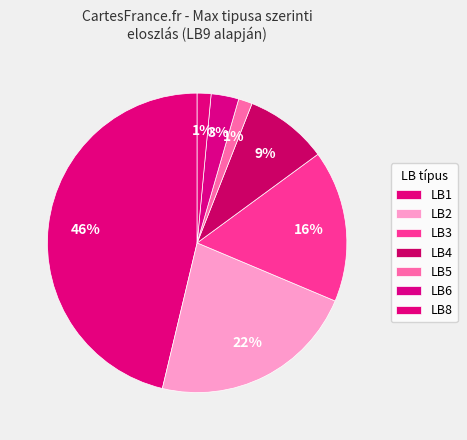

How many slices are in this pie chart?

7